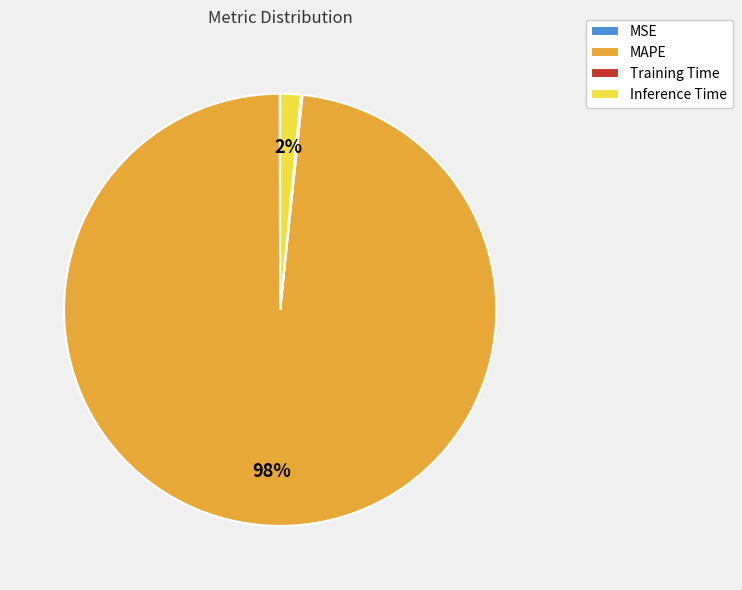

Do MAPE and Inference Time together represent more than half of the pie?

Yes